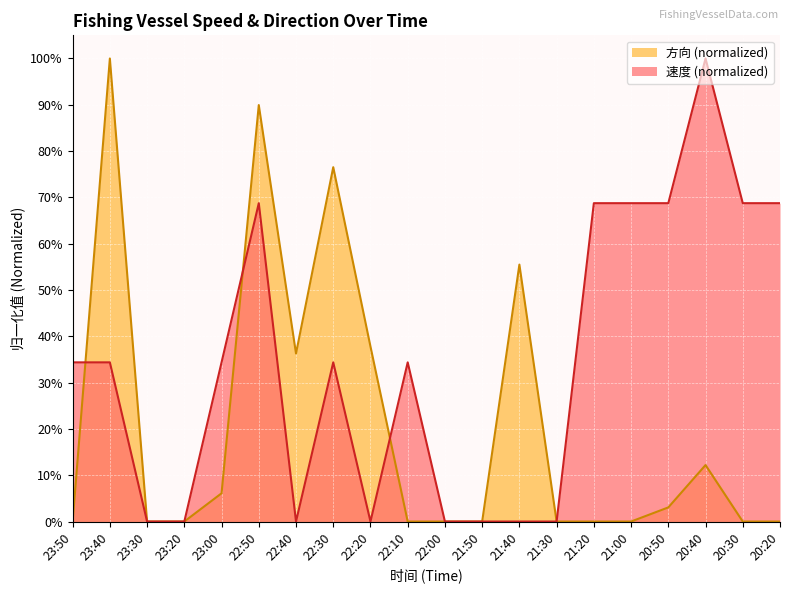

What is the difference between the maximum and minimum values in the 速度 series?

1.0